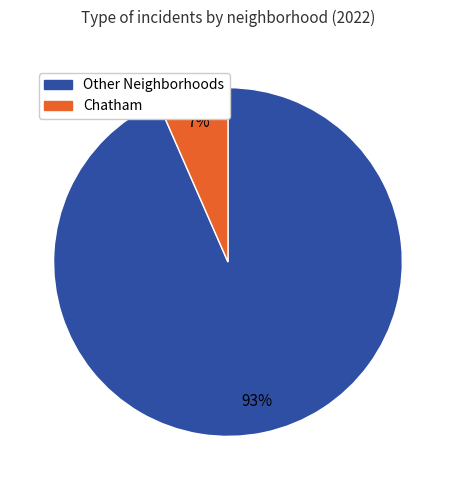

Is there a majority slice in this chart?

Yes